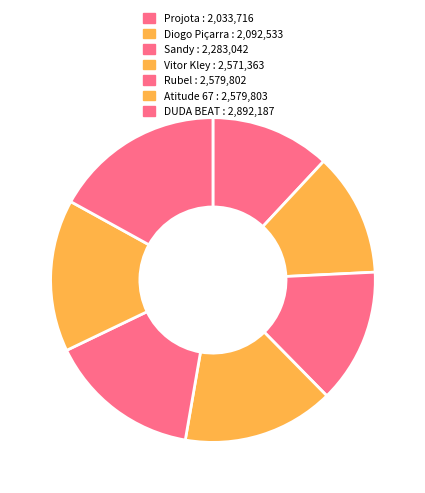

The Diogo Piçarra slice represents 3% of the pie. True or false?

False